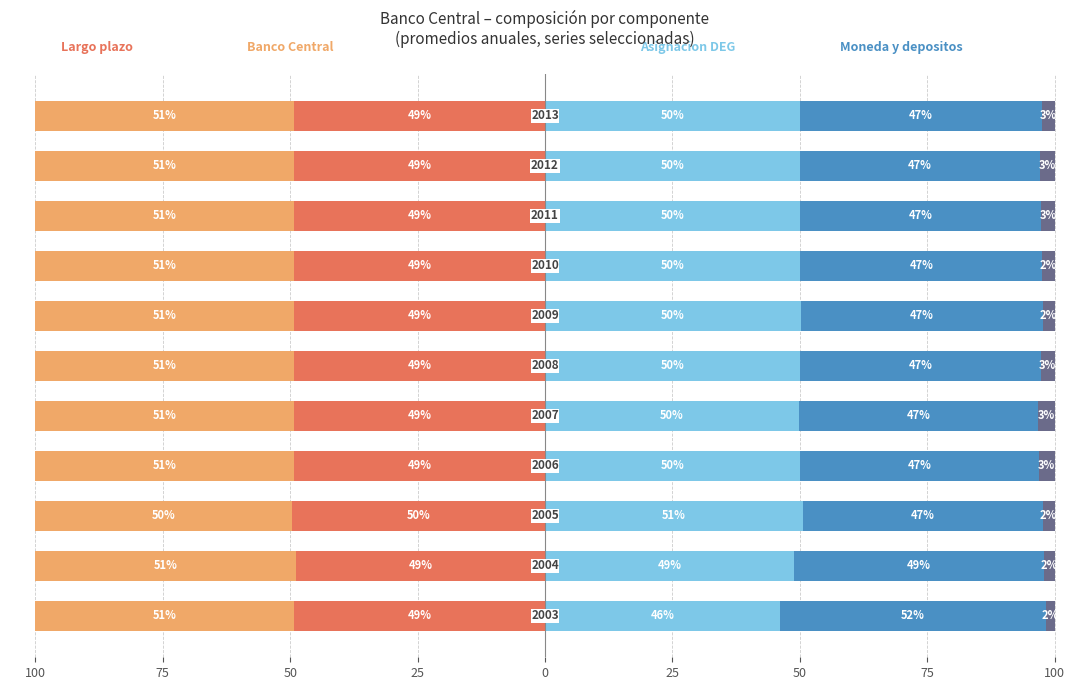

What are all the series names shown in the legend?

Largo plazo, Banco Central, Asignacion DEG, Moneda y depositos, Corto plazo